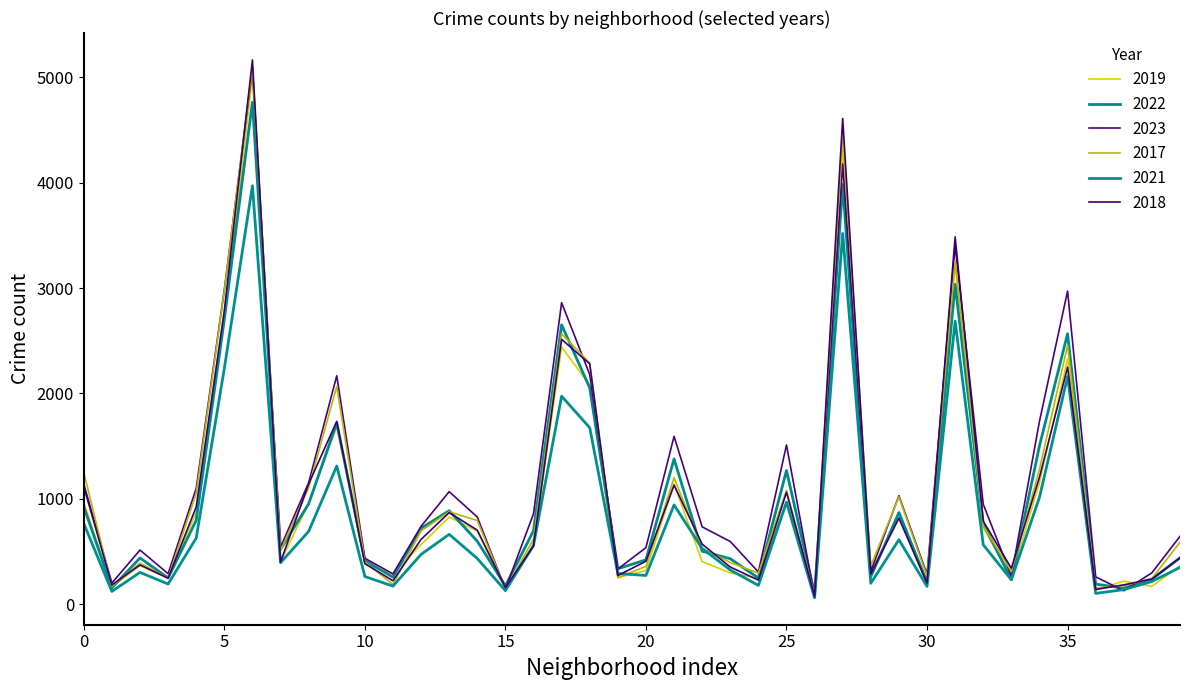

What are all the series names shown in the legend?

2019, 2022, 2023, 2017, 2021, 2018